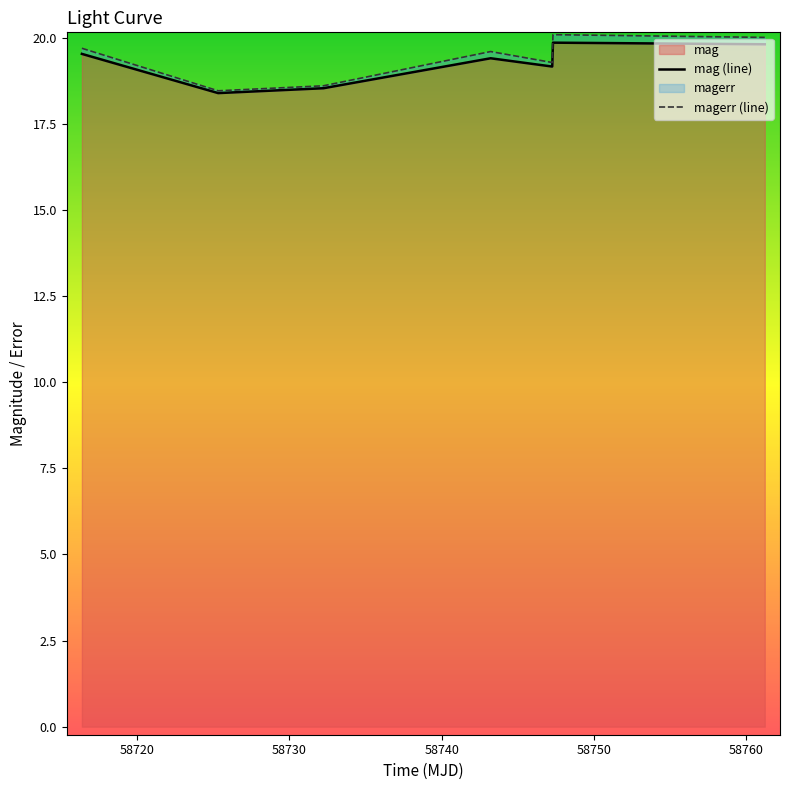

True or false: mag (line) and magerr (line) cross at least once.

False